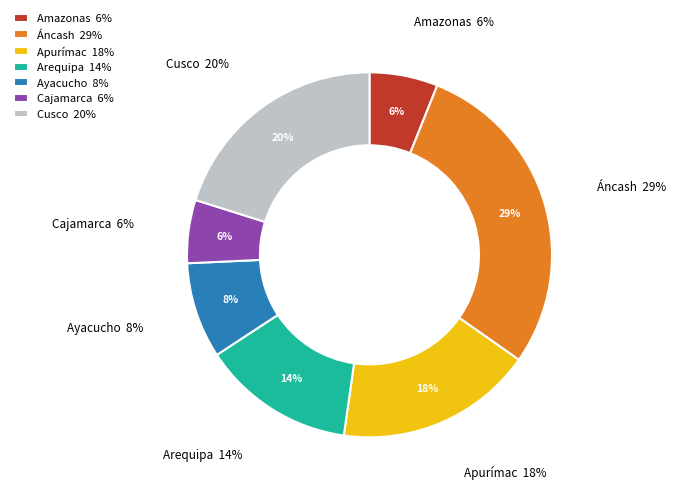

True or false: Arequipa accounts for 24% of the total.

False